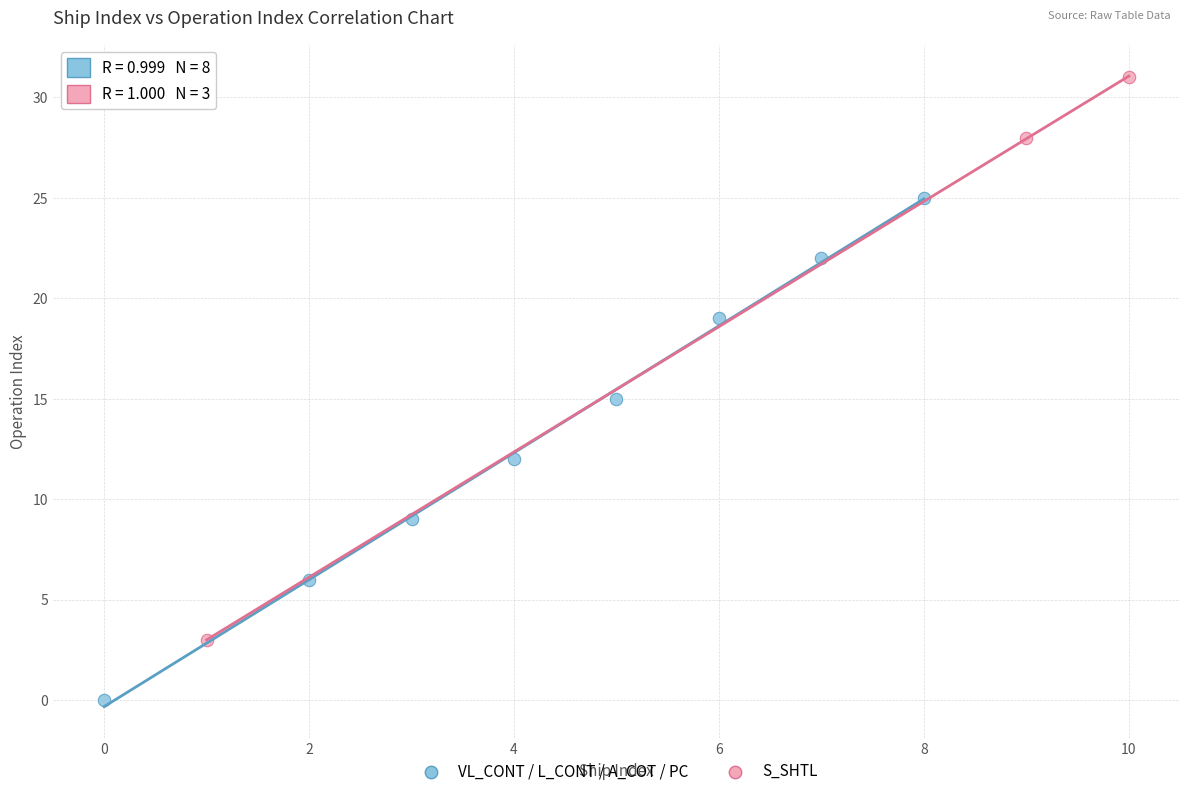

Which series contains the lowest Y value?

VL_CONT / L_CONT / A_COT / PC